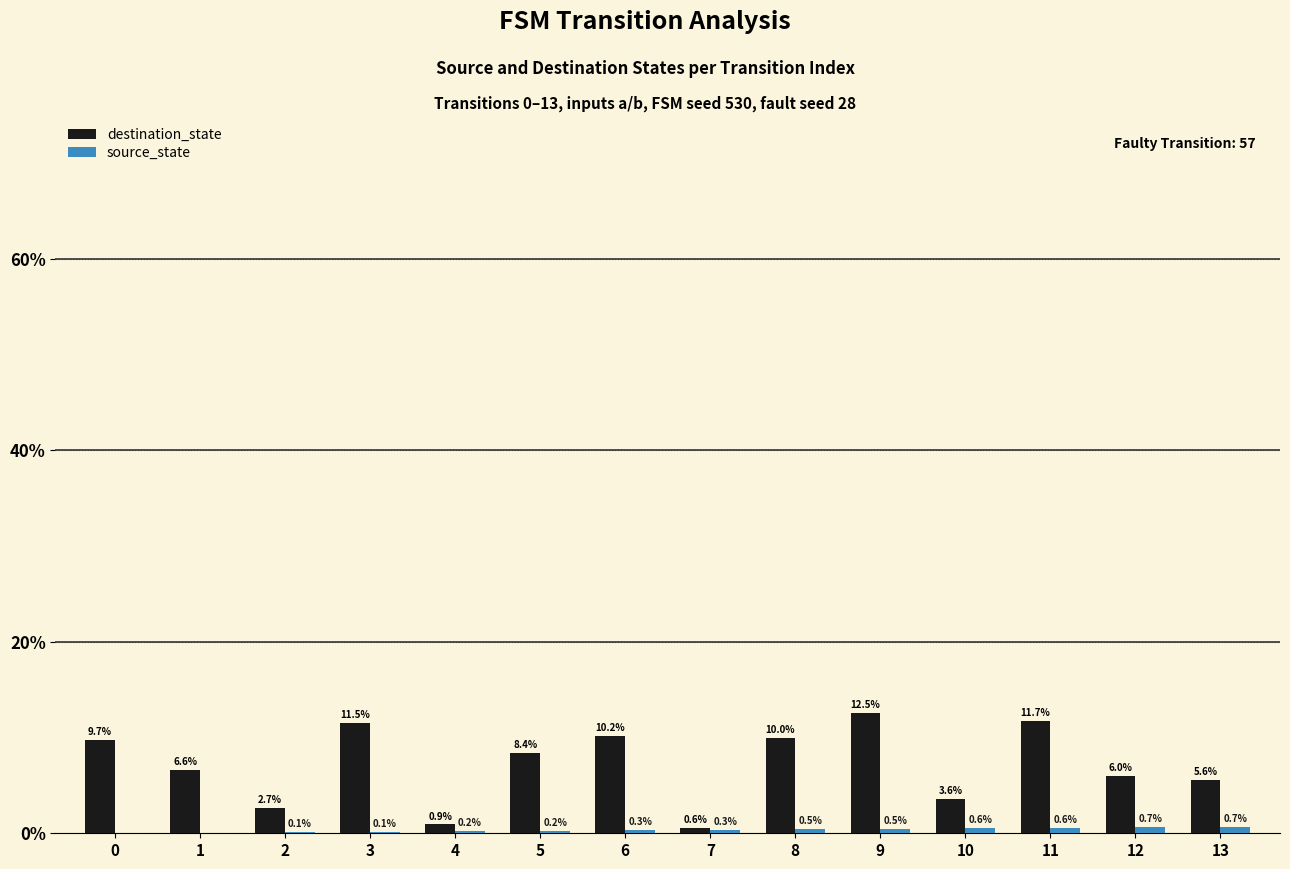

At which category is the sum across all series the highest?

9